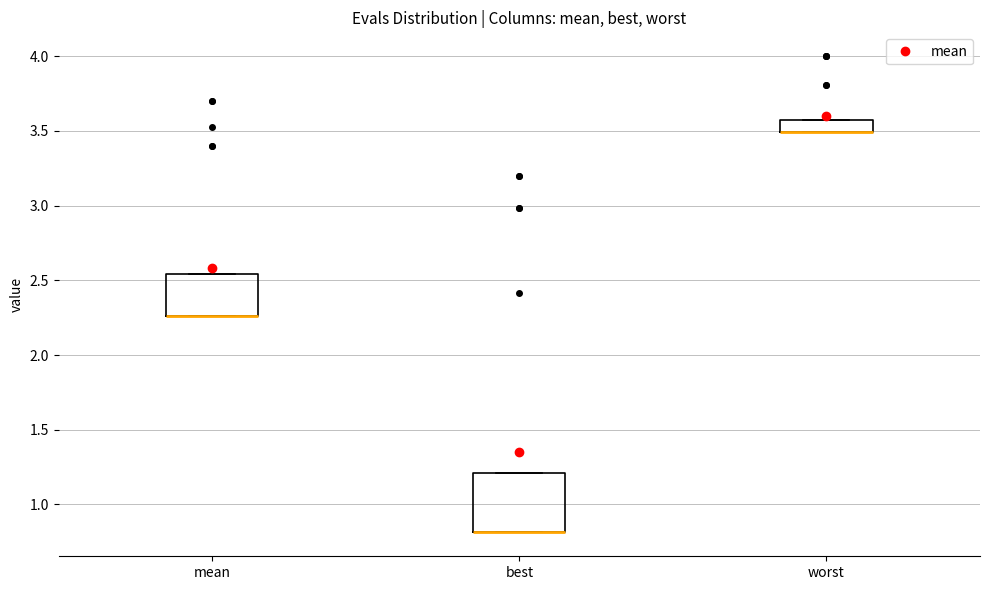

Reading left to right, transcribe this box plot: for each box, give where its median line is, the range the box spans, and where its two whiskers end, as read against the y-axis. The values are not printed on the chart, so give them approximately, as read against the axis.

mean: median 2.25 (drawn on the box's lower edge), box 2.25 to 2.55, whiskers 2.25 to 2.55
best: median 0.80 (drawn on the box's lower edge), box 0.80 to 1.20, whiskers 0.80 to 1.20
worst: median 3.50 (drawn on the box's lower edge), box 3.50 to 3.55, whiskers 3.50 to 3.55